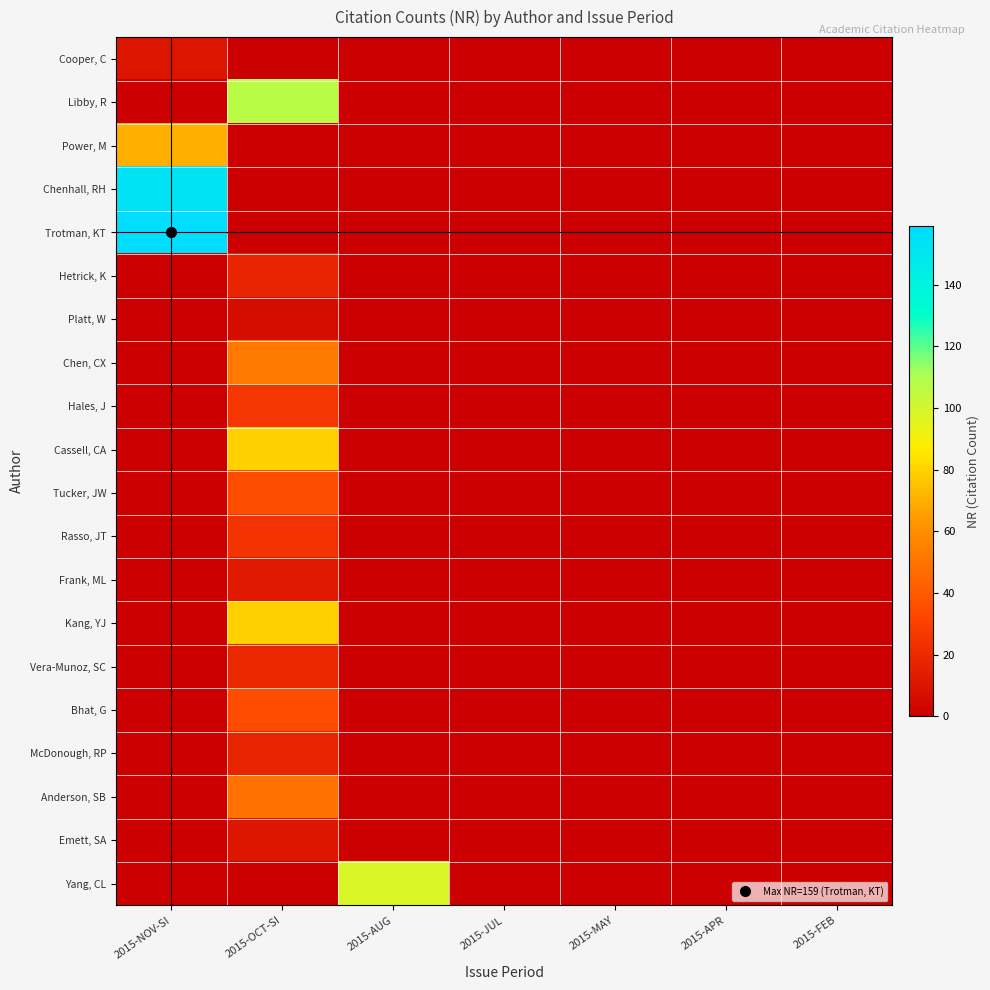

Rank the series at 2015-FEB from lowest to highest value.

Cooper, C, Libby, R, Power, M, Chenhall, RH, Trotman, KT, Hetrick, K, Platt, W, Chen, CX, Hales, J, Cassell, CA, Tucker, JW, Rasso, JT, Frank, ML, Kang, YJ, Vera-Munoz, SC, Bhat, G, McDonough, RP, Anderson, SB, Emett, SA, Yang, CL